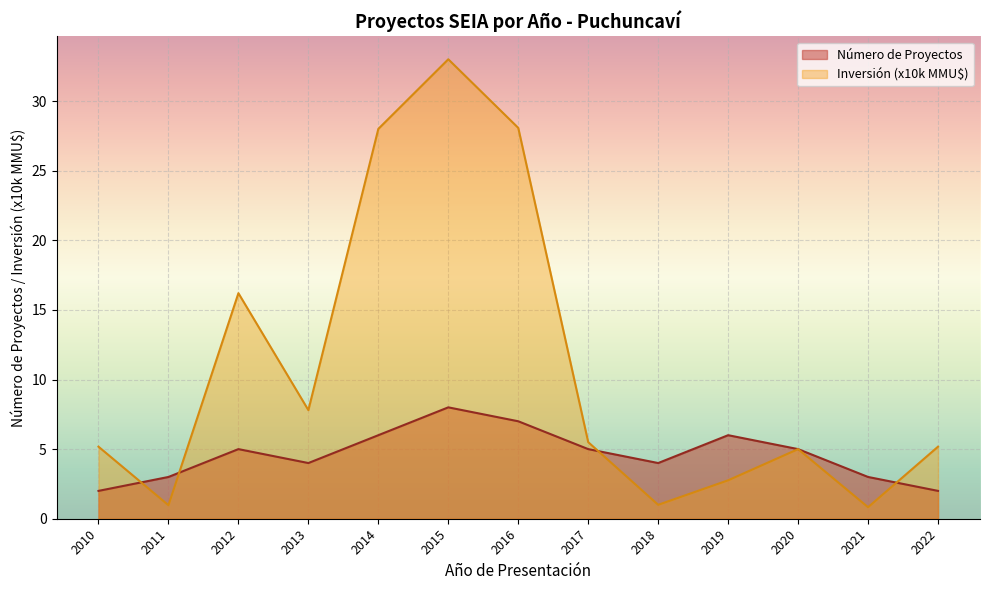

What is the value of the Número de Proyectos point at the 2nd from the left?

3.0